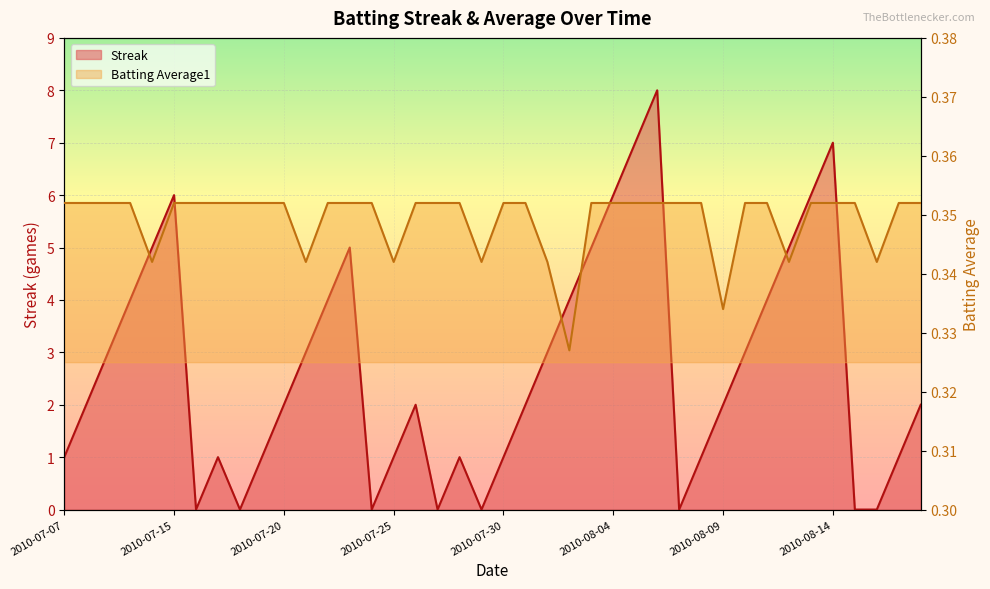

List the series in order of their overall mean, lowest first.

Batting Average1, Streak